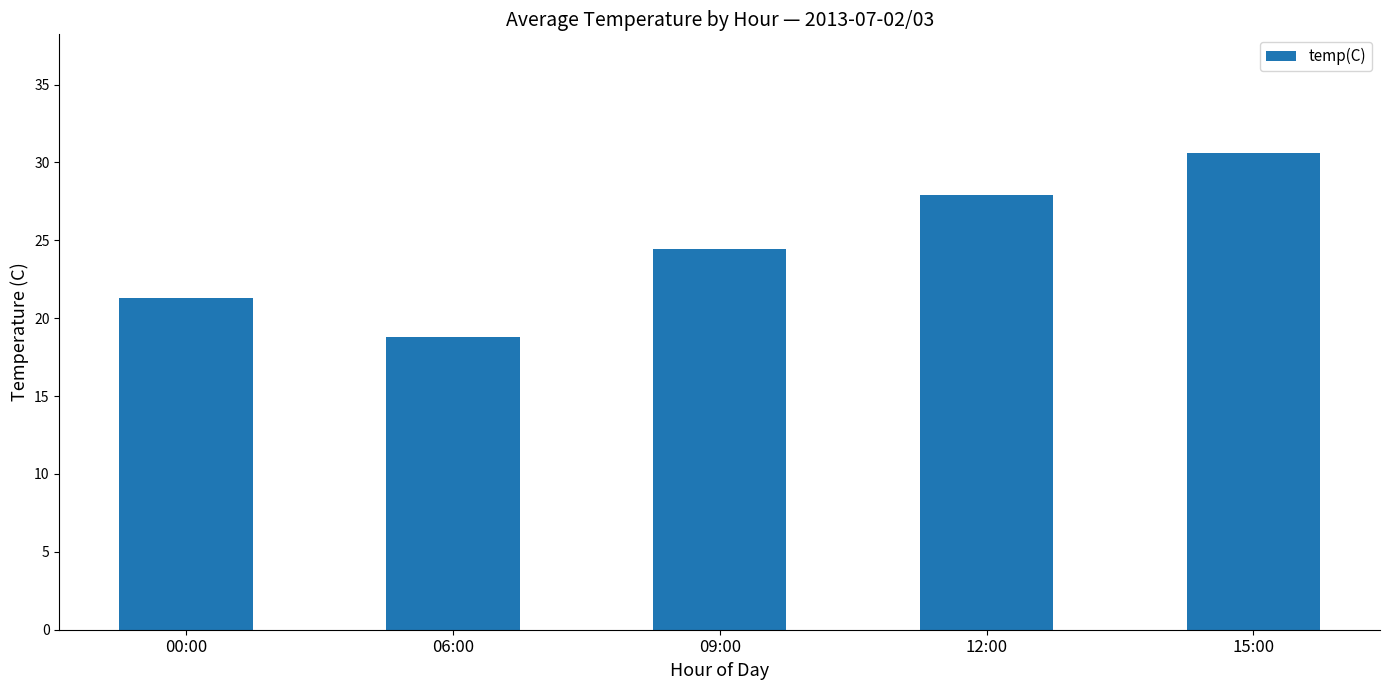

The value at 00:00 is 7.9. True or false?

False